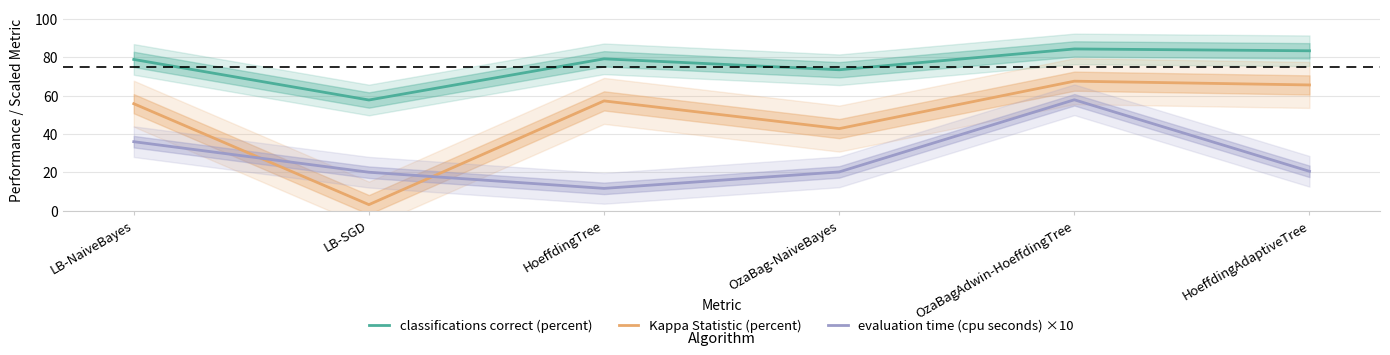

List the labels in order of Kappa Statistic (percent) value, largest first.

OzaBagAdwin-HoeffdingTree, HoeffdingAdaptiveTree, HoeffdingTree, LB-NaiveBayes, OzaBag-NaiveBayes, LB-SGD